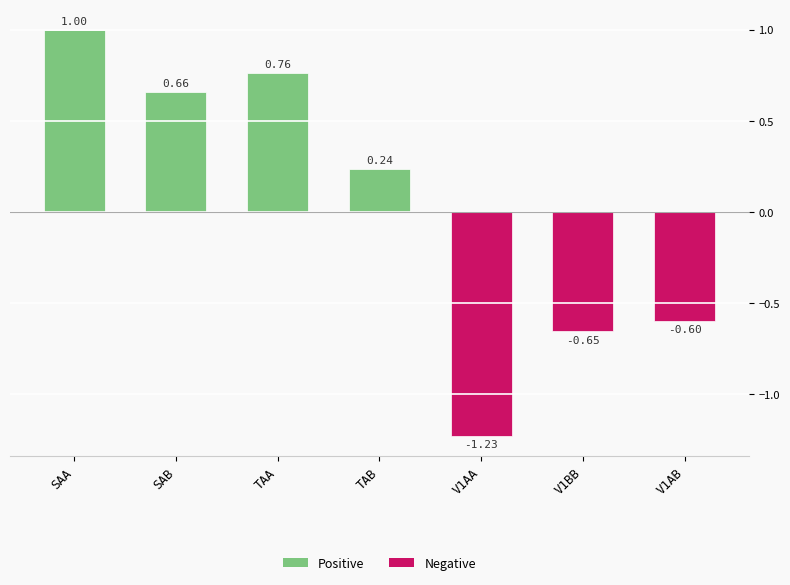

Which has a higher value, TAB or V1AB?

TAB